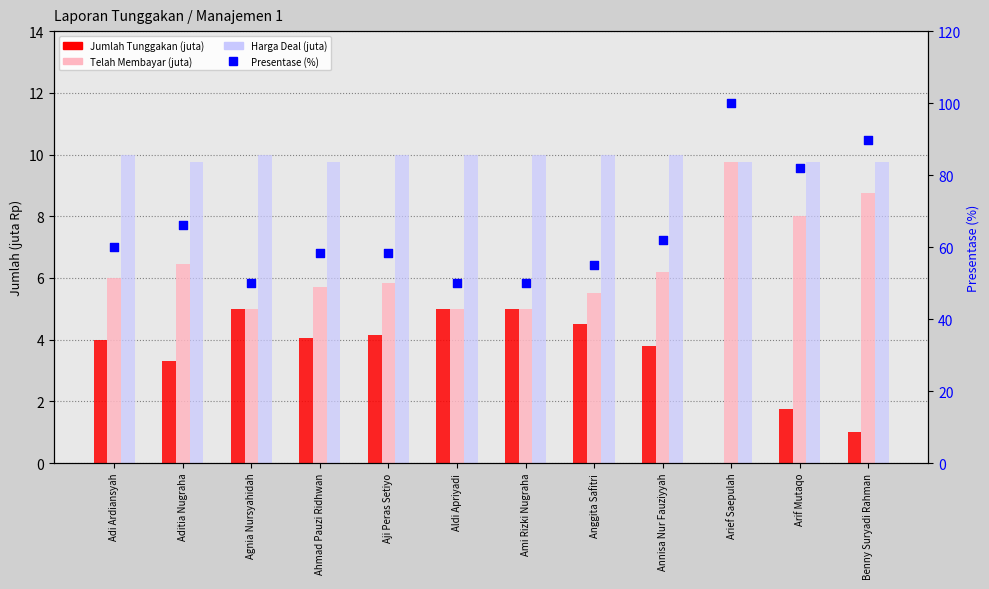

Is the value of Presentase (%) at Anggita Safitri greater than the value of Telah Membayar (juta) at Ami Rizki Nugraha?

Yes